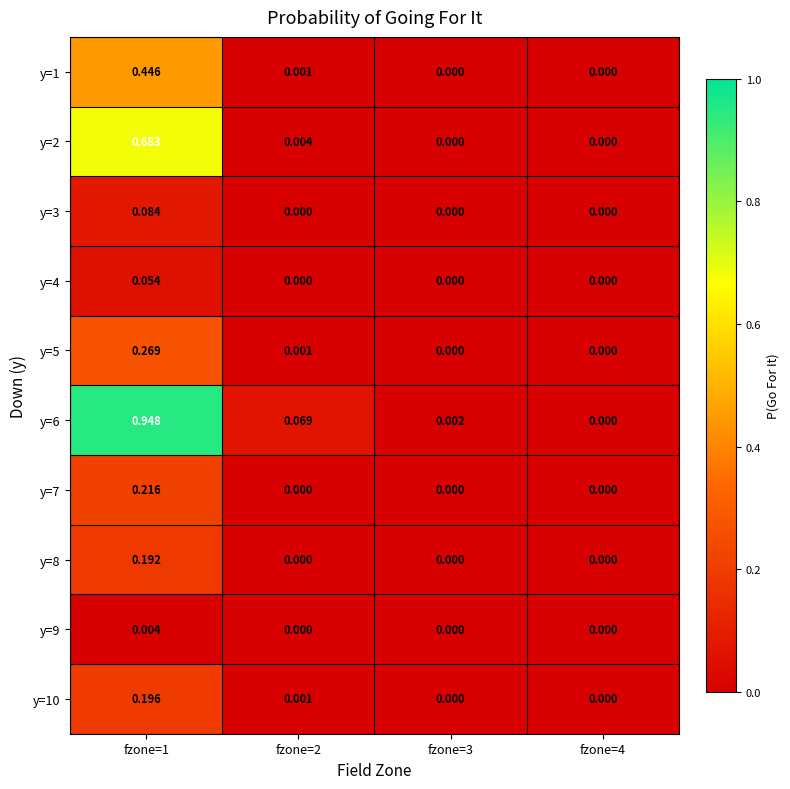

Count the number of categories in the chart.

4